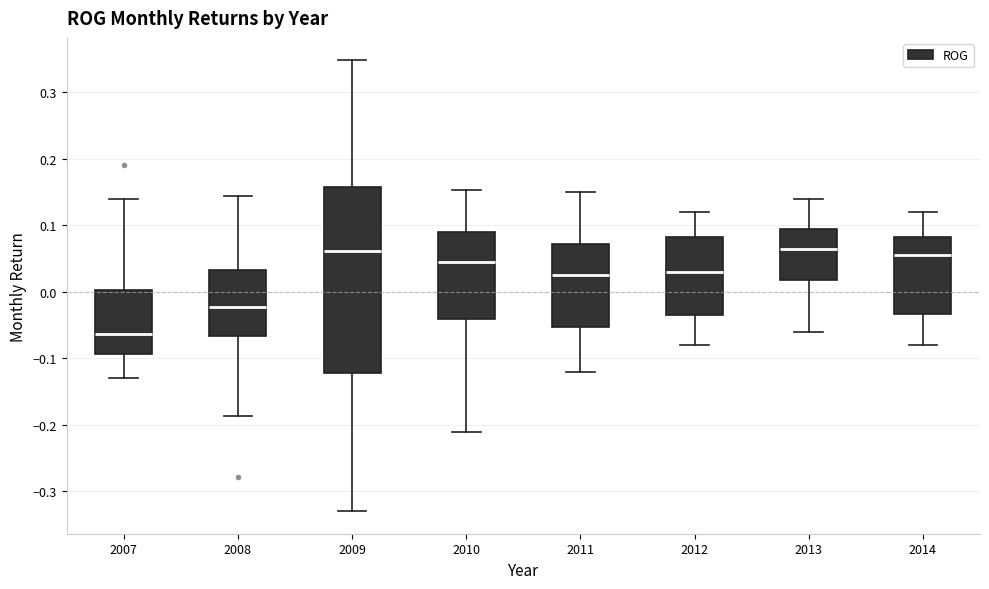

Comparing the boxes themselves (not the whiskers), which one is the tallest?

2009